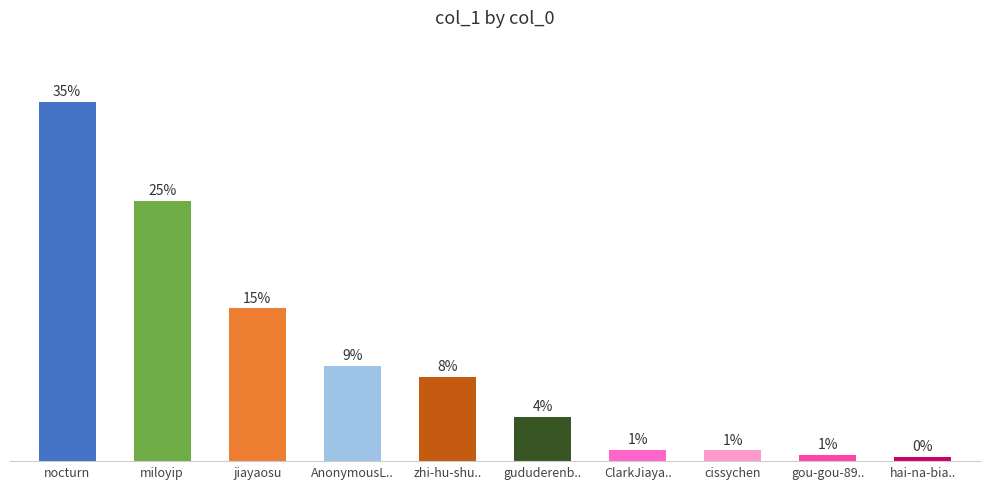

Rank the categories by value from lowest to highest.

hai-na-bia.., gou-gou-89.., cissychen, ClarkJiaya.., gududerenb.., zhi-hu-shu.., AnonymousL.., jiayaosu, miloyip, nocturn